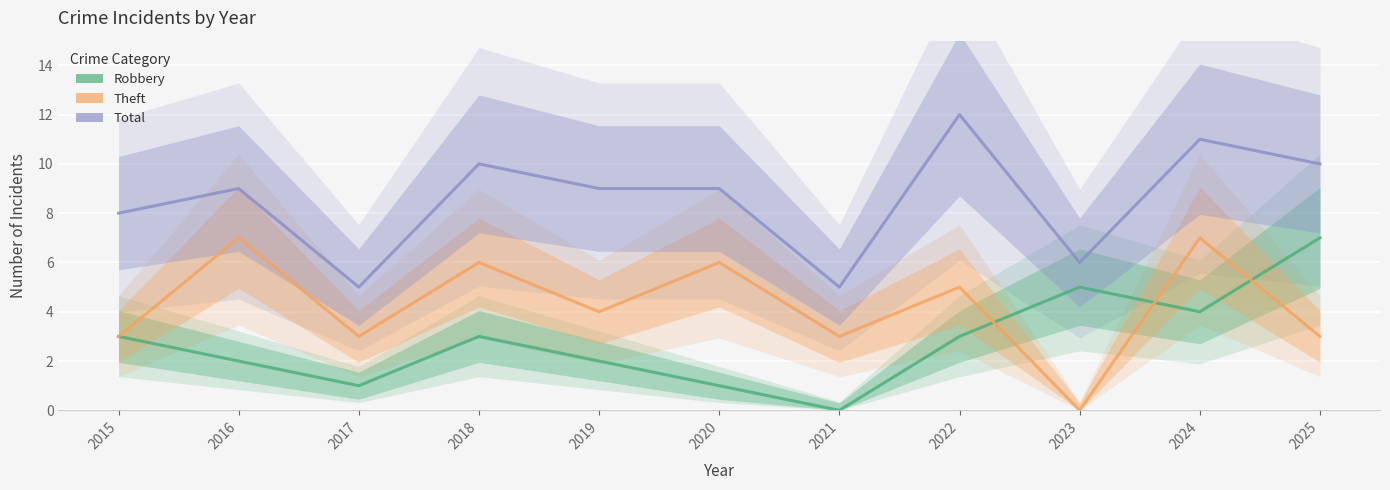

What is the approximate value of Robbery at 2018?

3